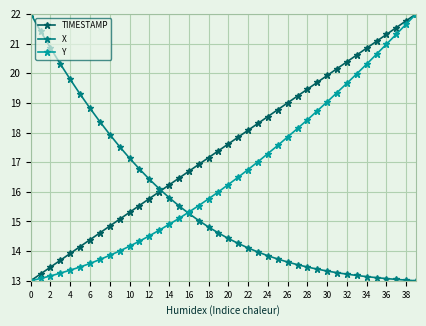

True or false: Y has more than 0 interior local peaks.

False